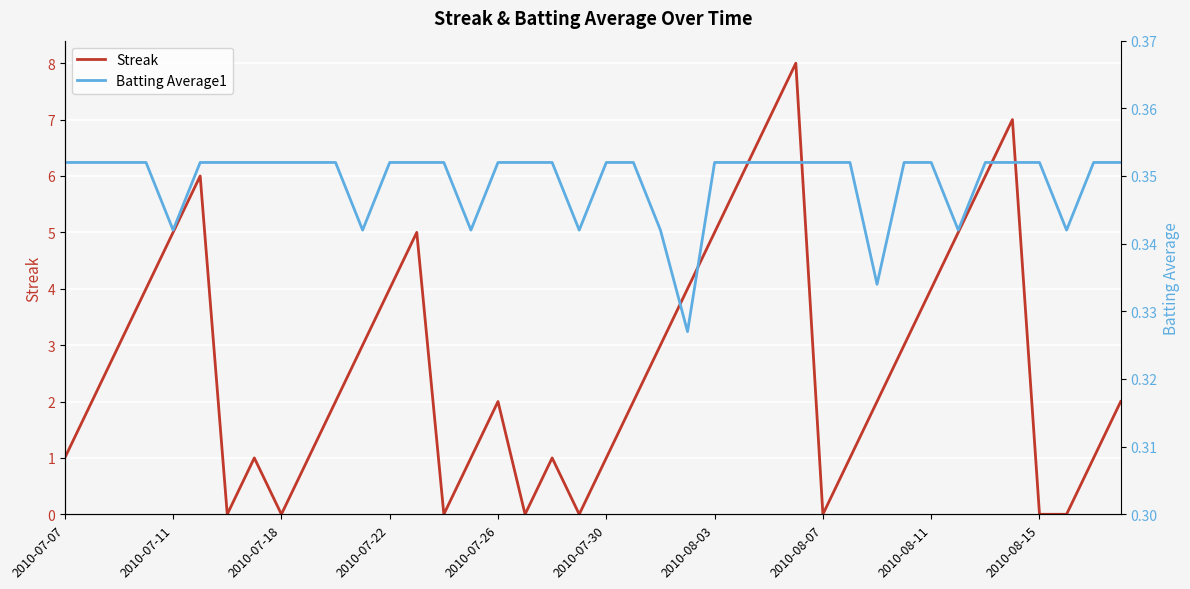

How many interior local peaks does the Streak series have?

7